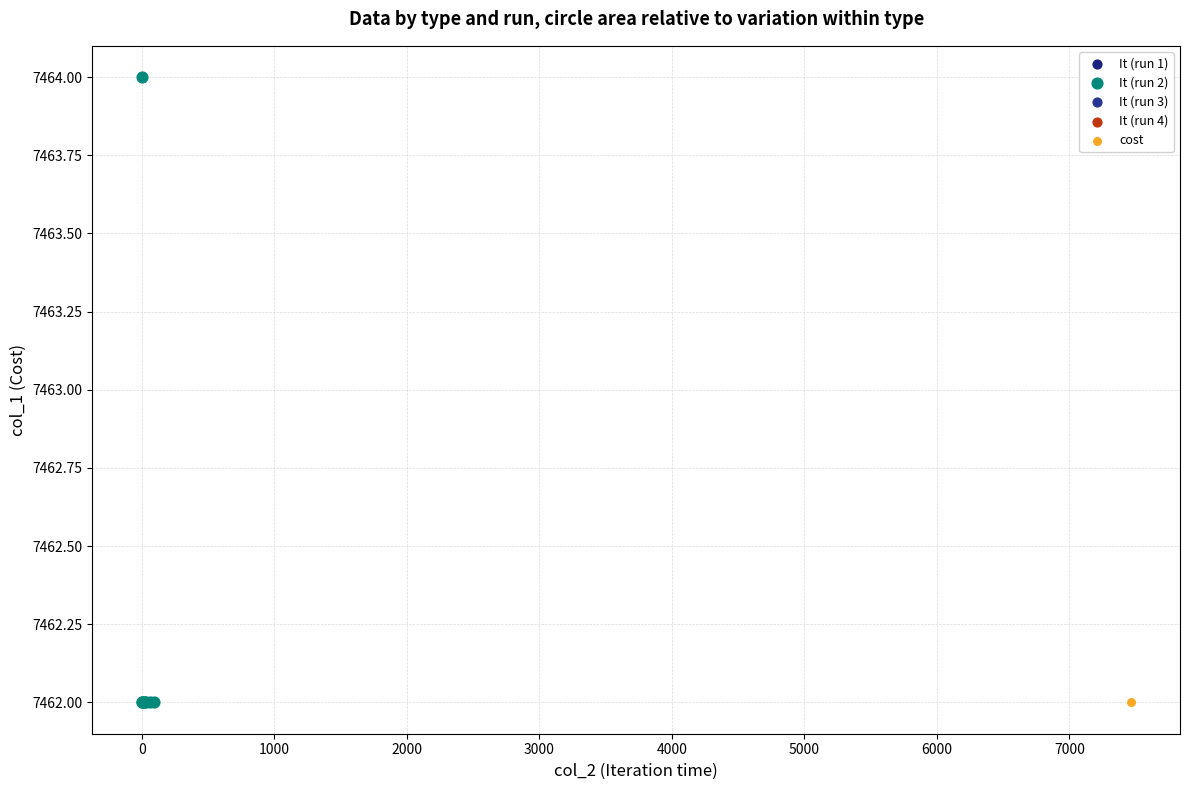

What are all the series names shown in the legend?

It (run 1), It (run 2), It (run 3), It (run 4), cost